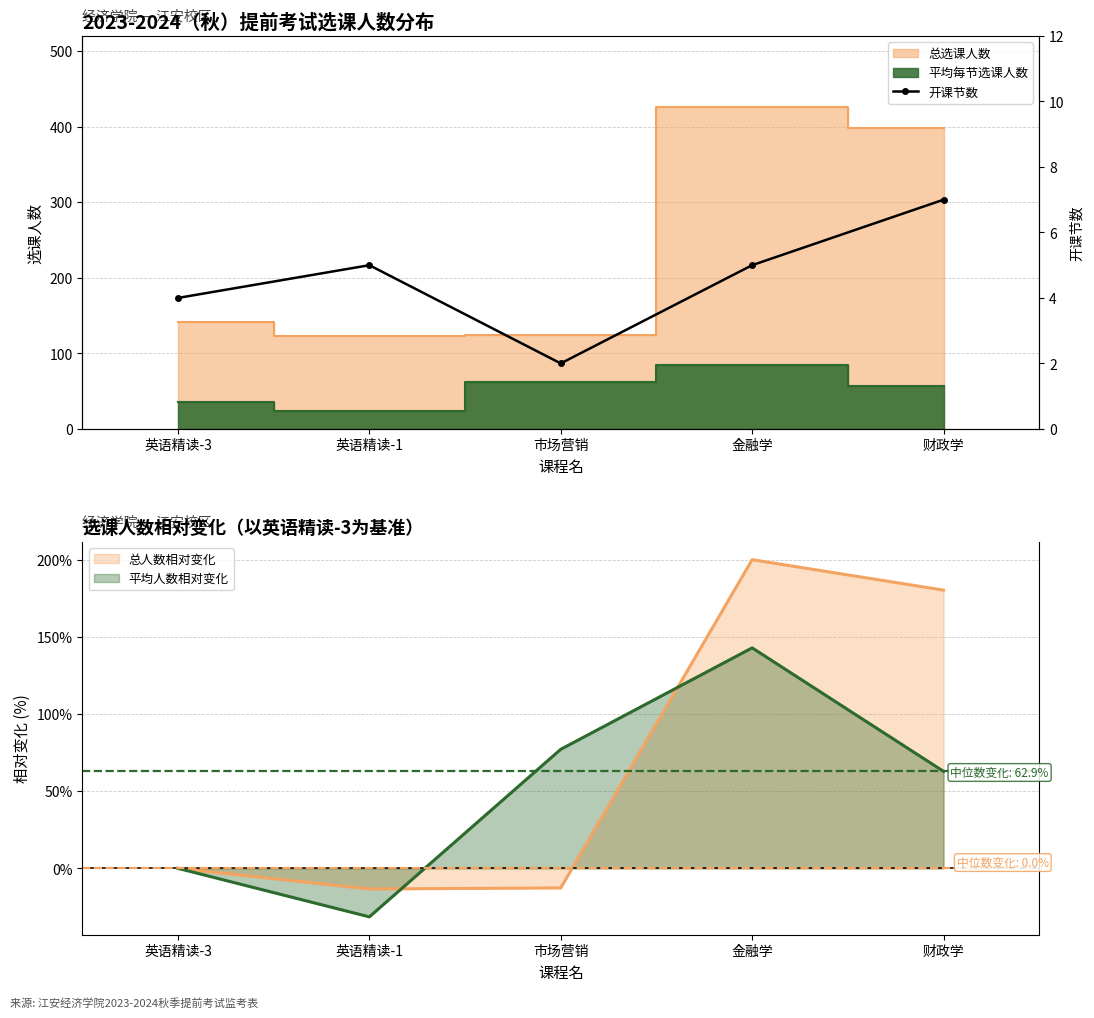

At which label does the data first exceed 5?

财政学